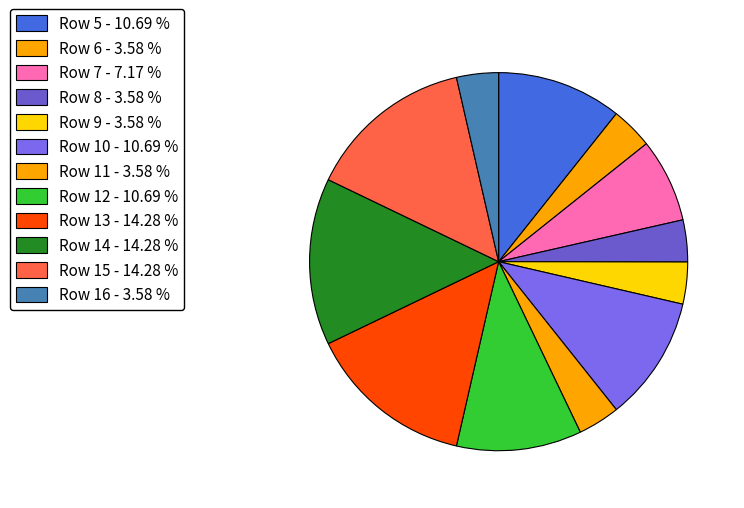

Rank the categories by value from highest to lowest.

Row 13, Row 14, Row 15, Row 5, Row 10, Row 12, Row 7, Row 6, Row 8, Row 9, Row 11, Row 16